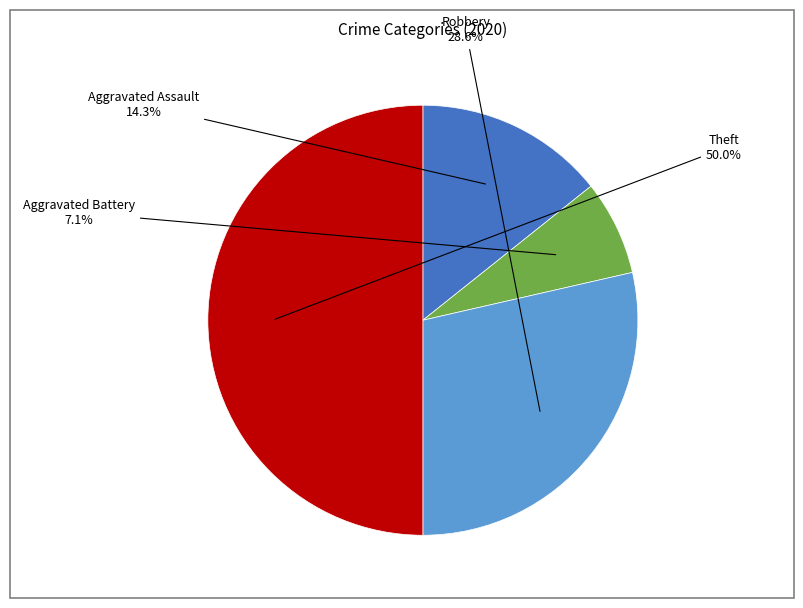

What percentage is the Robbery slice, to the nearest percent?

29%